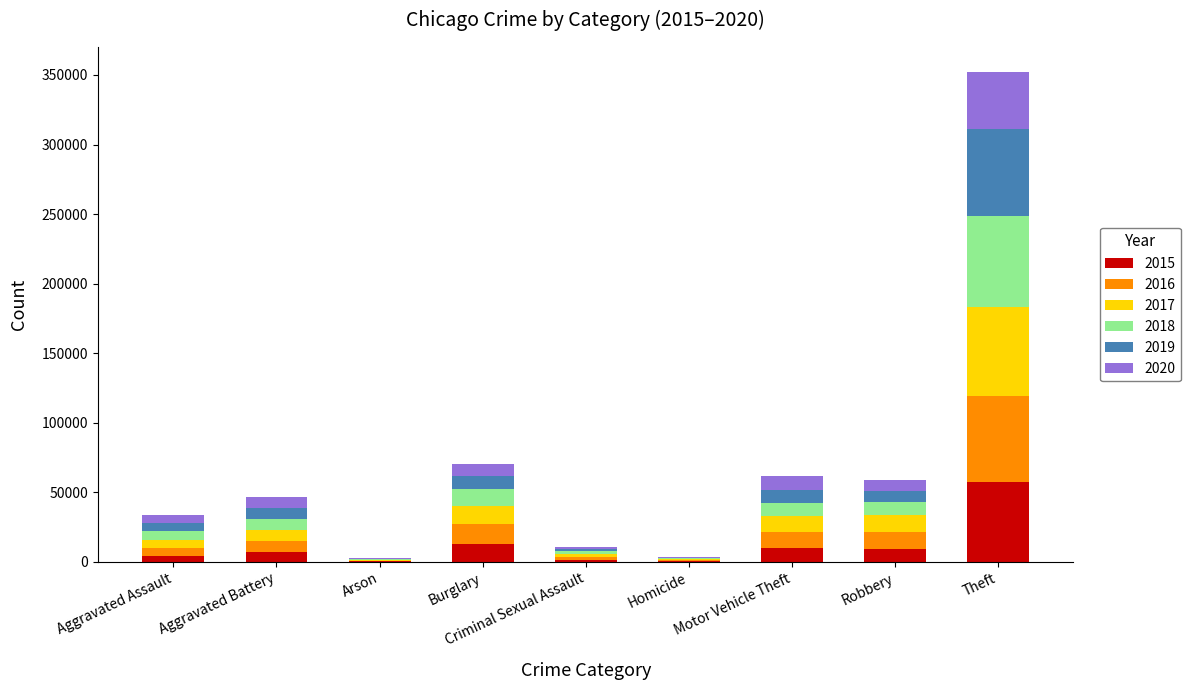

Which category has the highest value in the 2015 series?

Theft